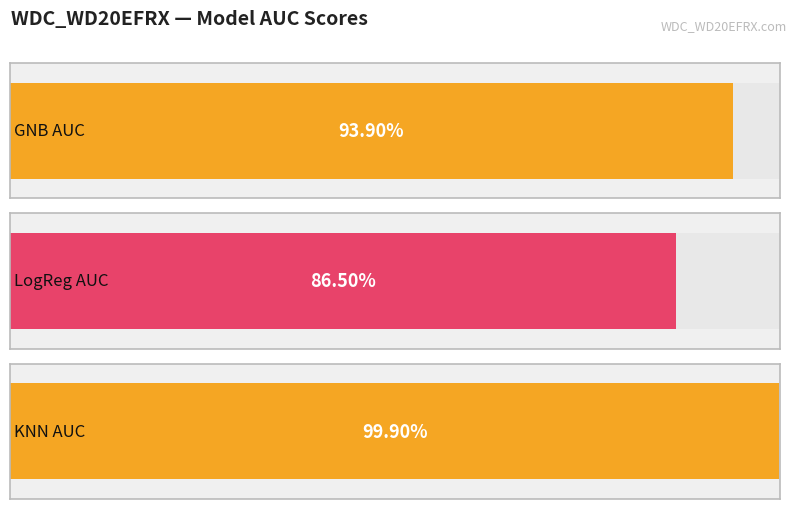

What value does the data have at GNB AUC?

0.9